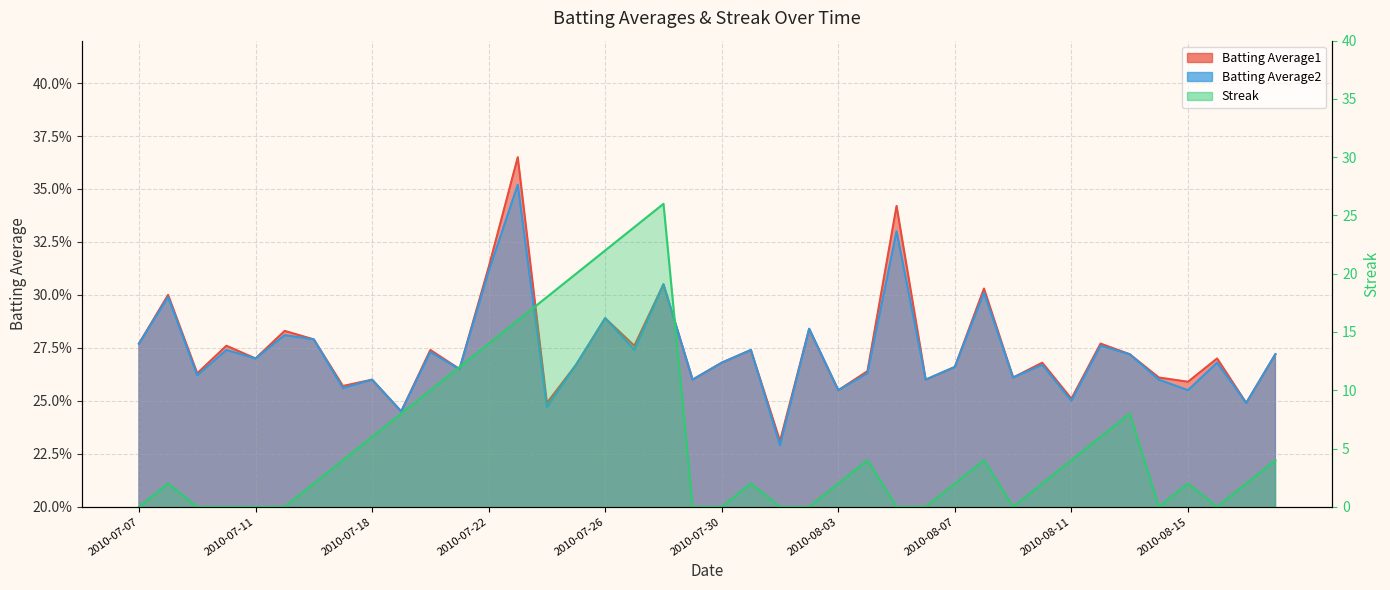

Reading left to right, what are all the values shown in this chart?

Batting Average2: 2010-07-07=0.3	2010-07-08=0.3	2010-07-09=0.3	2010-07-10=0.3	2010-07-11=0.3	2010-07-15=0.3	2010-07-16=0.3	2010-07-17=0.3	2010-07-18=0.3	2010-07-19=0.2	2010-07-20=0.3	2010-07-21=0.3	2010-07-22=0.3	2010-07-23=0.4	2010-07-24=0.2	2010-07-25=0.3	2010-07-26=0.3	2010-07-27=0.3	2010-07-28=0.3	2010-07-29=0.3	2010-07-30=0.3	2010-07-31=0.3	2010-08-01=0.2	2010-08-02=0.3	2010-08-03=0.3	2010-08-04=0.3	2010-08-05=0.3	2010-08-06=0.3	2010-08-07=0.3	2010-08-08=0.3	2010-08-09=0.3	2010-08-10=0.3	2010-08-11=0.2	2010-08-12=0.3	2010-08-13=0.3	2010-08-14=0.3	2010-08-15=0.3	2010-08-16=0.3	2010-08-17=0.2	2010-08-18=0.3
Batting Average1: 2010-07-07=0.3	2010-07-08=0.3	2010-07-09=0.3	2010-07-10=0.3	2010-07-11=0.3	2010-07-15=0.3	2010-07-16=0.3	2010-07-17=0.3	2010-07-18=0.3	2010-07-19=0.2	2010-07-20=0.3	2010-07-21=0.3	2010-07-22=0.3	2010-07-23=0.4	2010-07-24=0.2	2010-07-25=0.3	2010-07-26=0.3	2010-07-27=0.3	2010-07-28=0.3	2010-07-29=0.3	2010-07-30=0.3	2010-07-31=0.3	2010-08-01=0.2	2010-08-02=0.3	2010-08-03=0.3	2010-08-04=0.3	2010-08-05=0.3	2010-08-06=0.3	2010-08-07=0.3	2010-08-08=0.3	2010-08-09=0.3	2010-08-10=0.3	2010-08-11=0.3	2010-08-12=0.3	2010-08-13=0.3	2010-08-14=0.3	2010-08-15=0.3	2010-08-16=0.3	2010-08-17=0.2	2010-08-18=0.3
Streak: 2010-07-07=0.0	2010-07-08=2.0	2010-07-09=0.0	2010-07-10=0.0	2010-07-11=0.0	2010-07-15=0.0	2010-07-16=2.0	2010-07-17=4.0	2010-07-18=6.0	2010-07-19=8.0	2010-07-20=10.0	2010-07-21=12.0	2010-07-22=14.0	2010-07-23=16.0	2010-07-24=18.0	2010-07-25=20.0	2010-07-26=22.0	2010-07-27=24.0	2010-07-28=26.0	2010-07-29=0.0	2010-07-30=0.0	2010-07-31=2.0	2010-08-01=0.0	2010-08-02=0.0	2010-08-03=2.0	2010-08-04=4.0	2010-08-05=0.0	2010-08-06=0.0	2010-08-07=2.0	2010-08-08=4.0	2010-08-09=0.0	2010-08-10=2.0	2010-08-11=4.0	2010-08-12=6.0	2010-08-13=8.0	2010-08-14=0.0	2010-08-15=2.0	2010-08-16=0.0	2010-08-17=2.0	2010-08-18=4.0